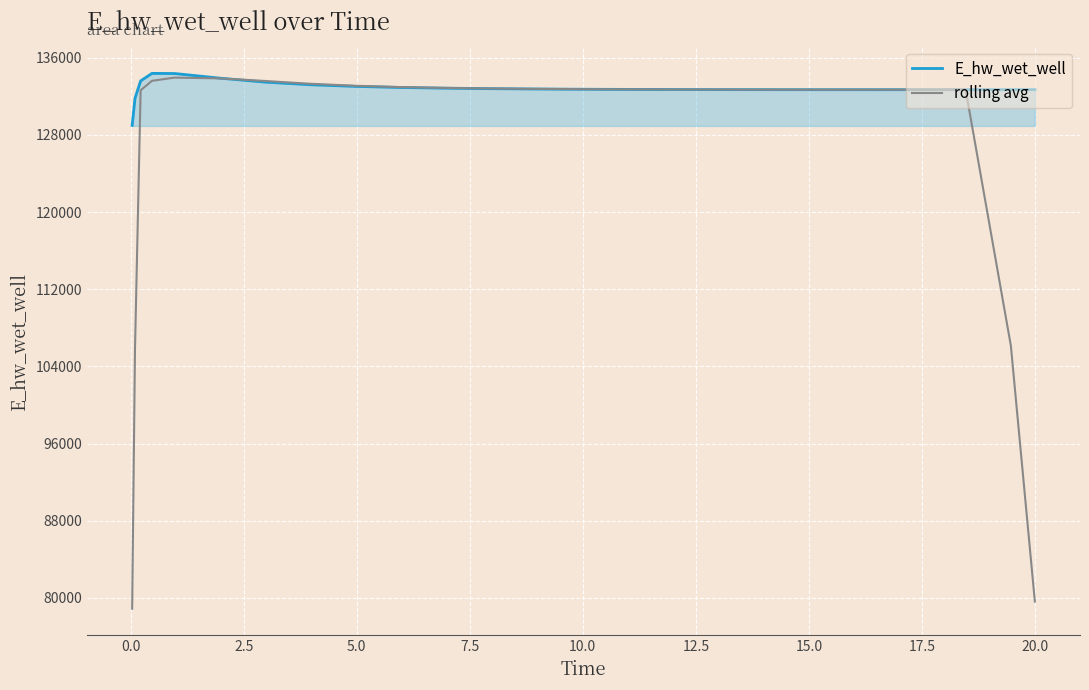

What is the maximum value shown in the chart?

134372.3